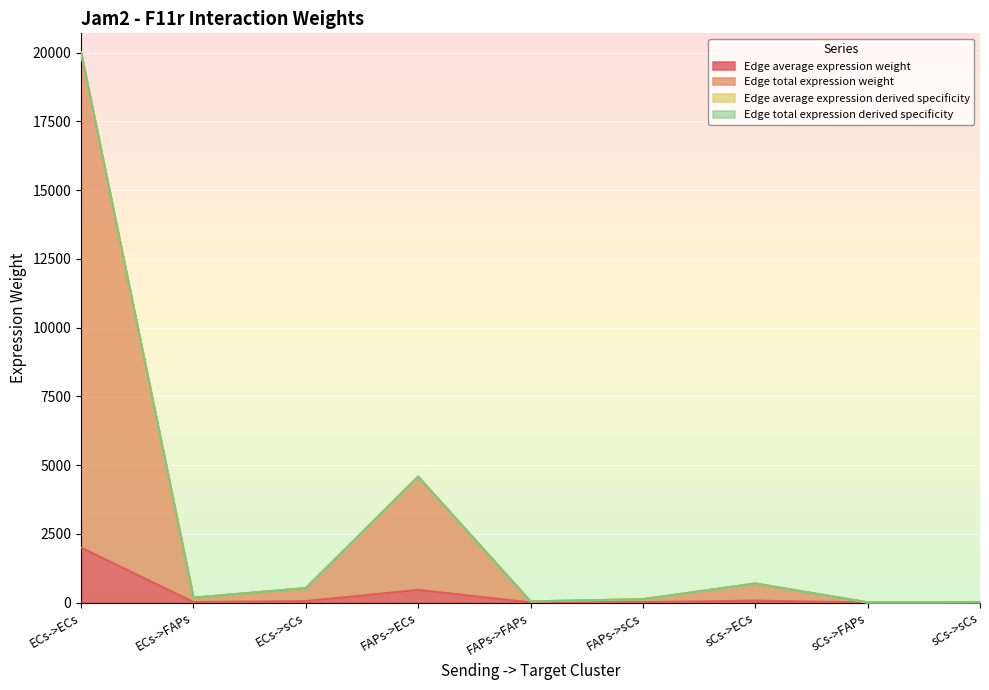

Between ECs->ECs and FAPs->FAPs, which is larger?

ECs->ECs